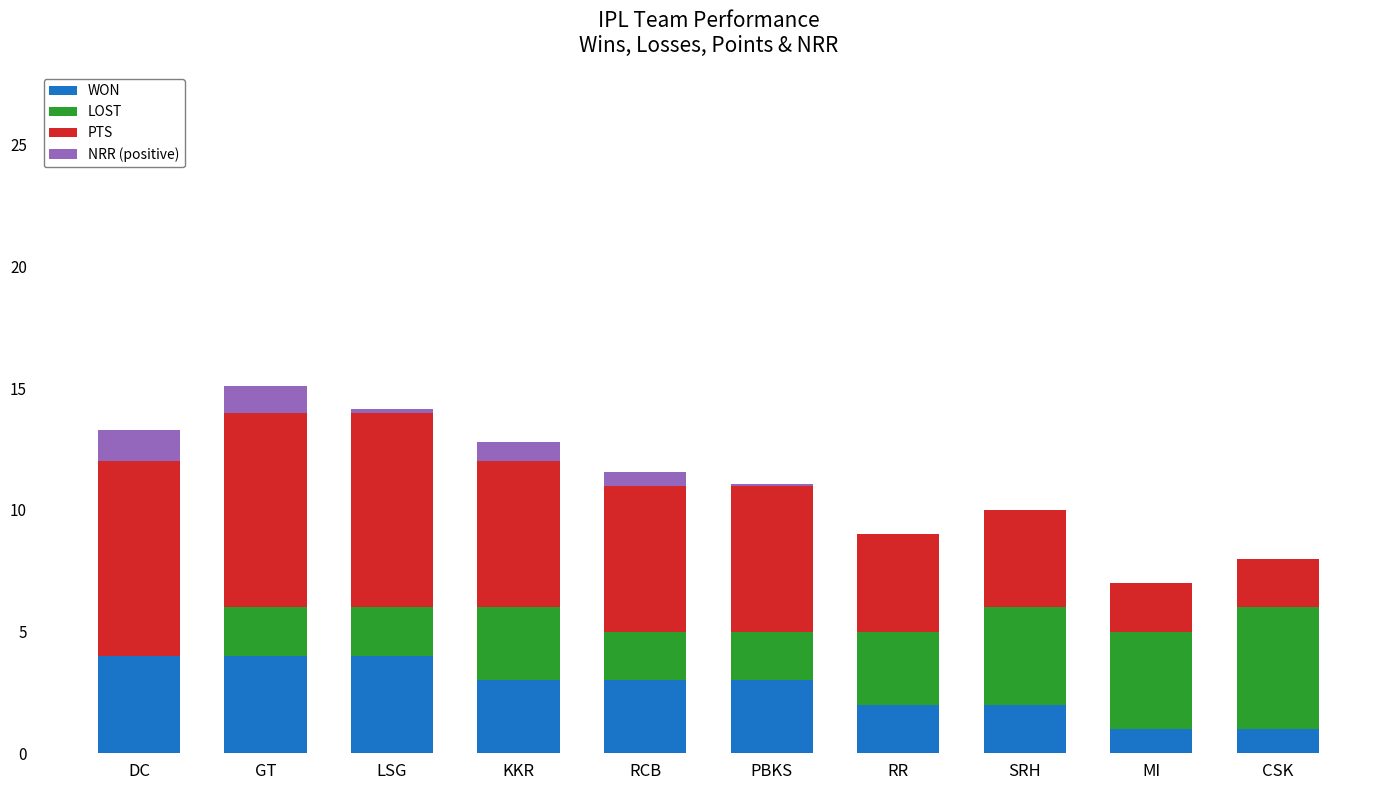

What is the total value across all series at SRH?

10.0